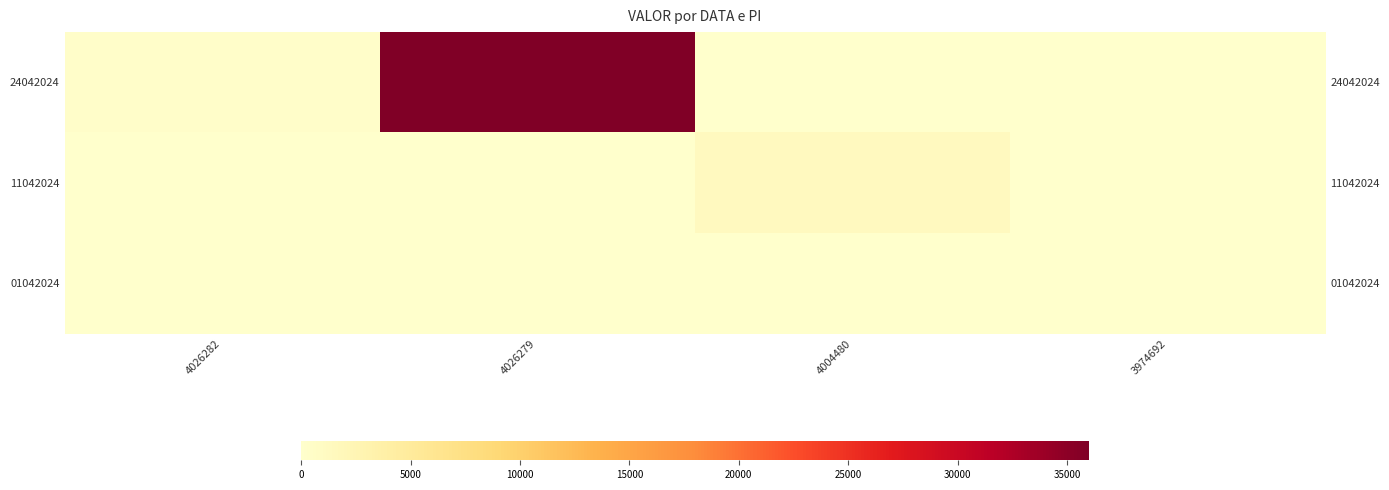

What is the total value across all series at 4004480?

1358.6